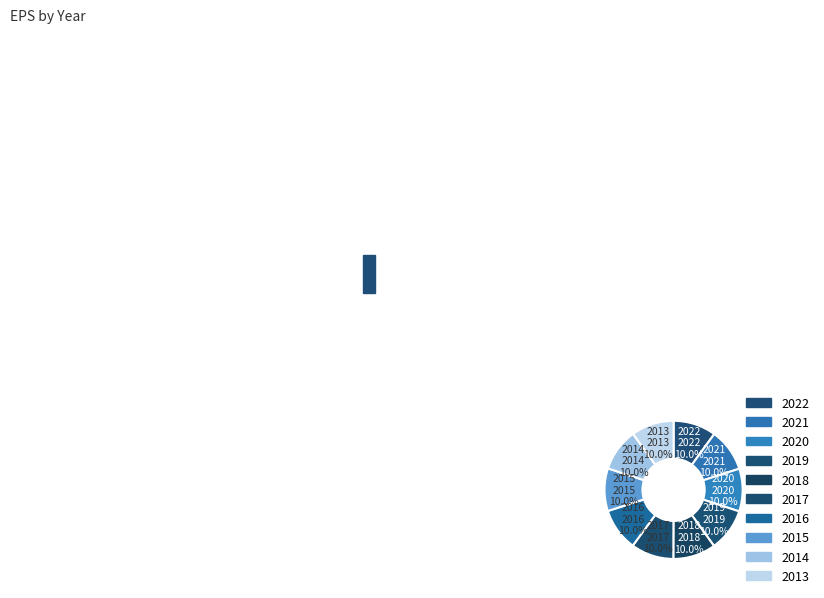

To the nearest percent, what percentage of the pie is 2013?

10%